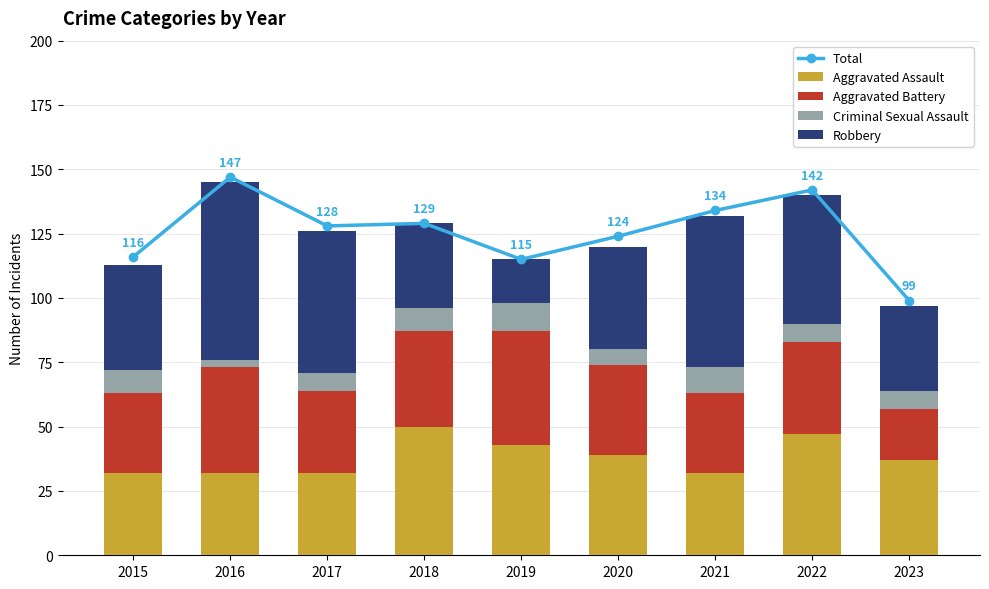

The value of Aggravated Assault at 2015 is 32. True or false?

True